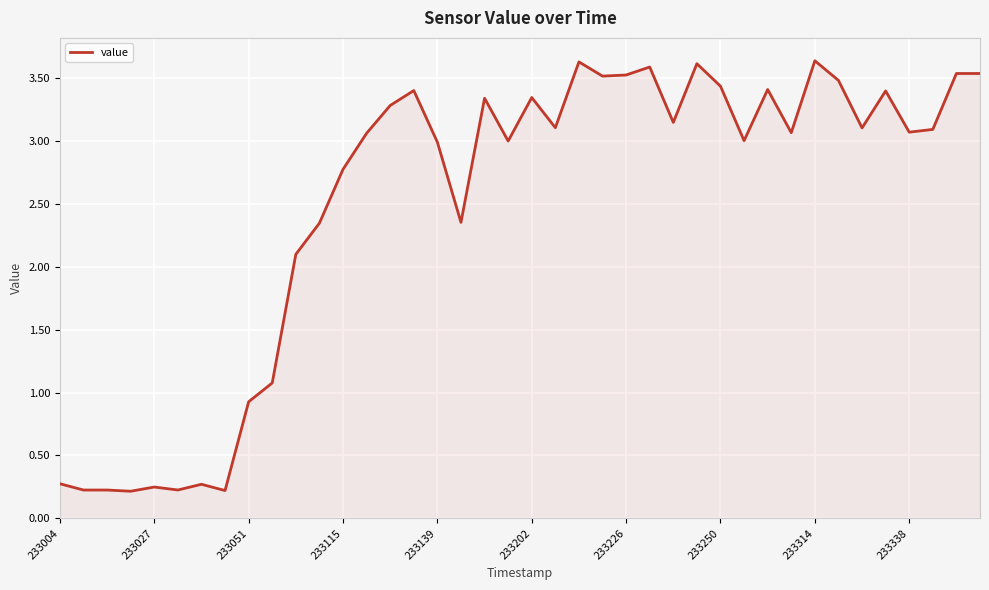

What is the difference between the maximum and minimum values?

3.4